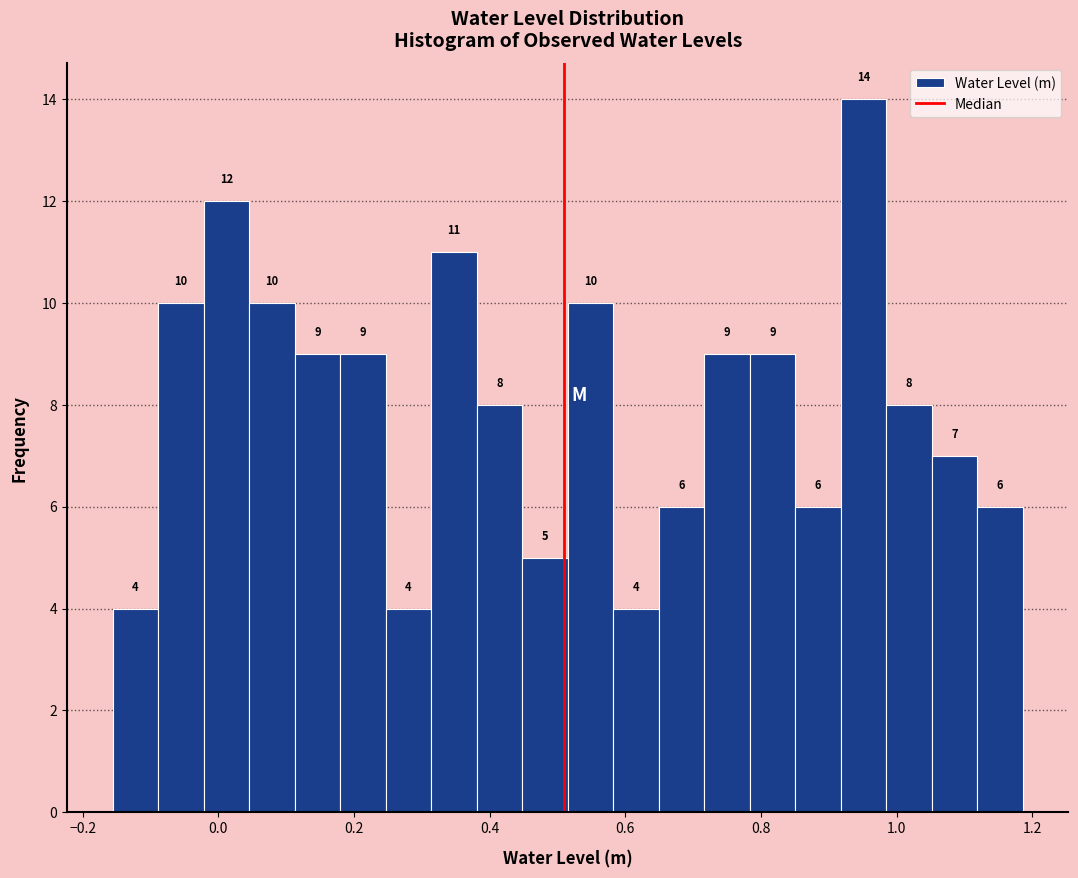

Around what value on the x-axis is the tallest bar? Give the approximate position of its centre, as read against the axis.

0.96